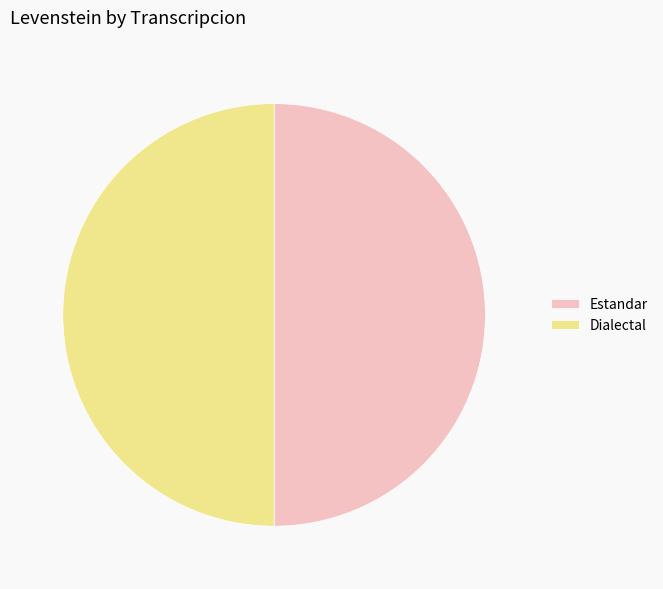

Approximately how many times larger is the value at Estandar compared to Dialectal?

1.0